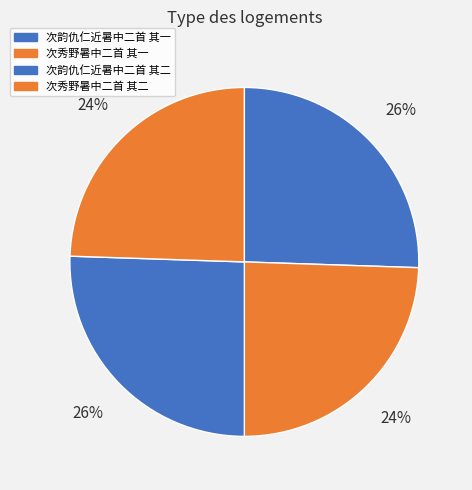

Does 次韵仇仁近暑中二首 其一 account for over 50% of the chart?

No